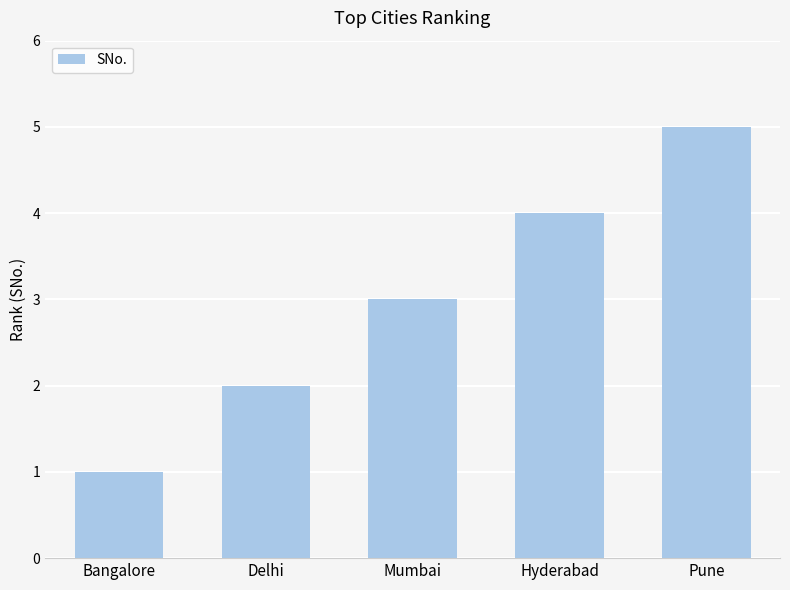

List the labels in order of value, largest first.

Pune, Hyderabad, Mumbai, Delhi, Bangalore